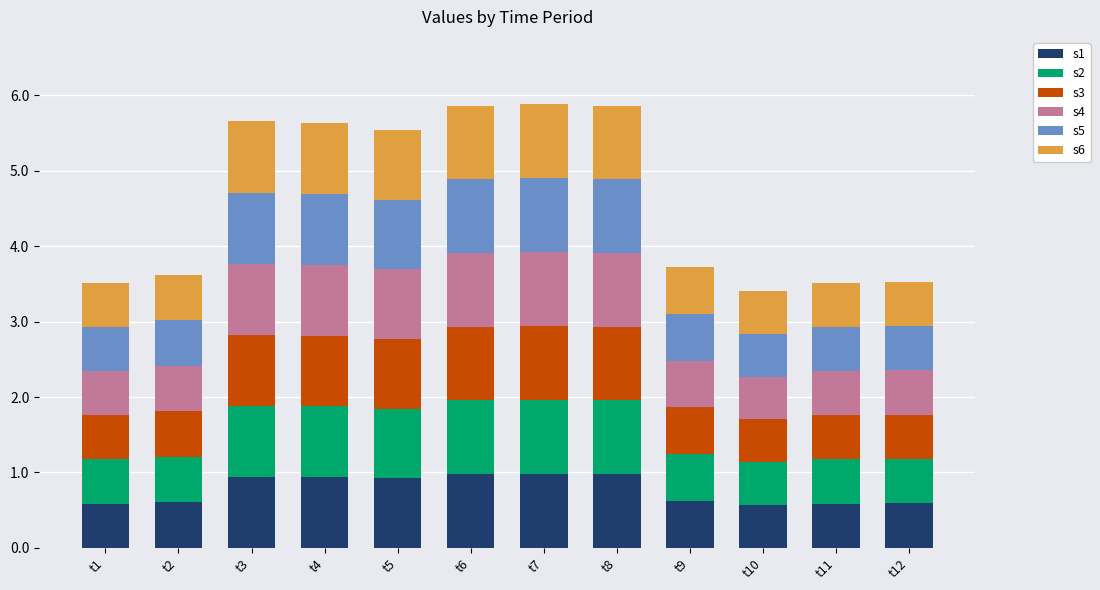

What is the difference between the maximum and second lowest values in the s1 series?

0.4